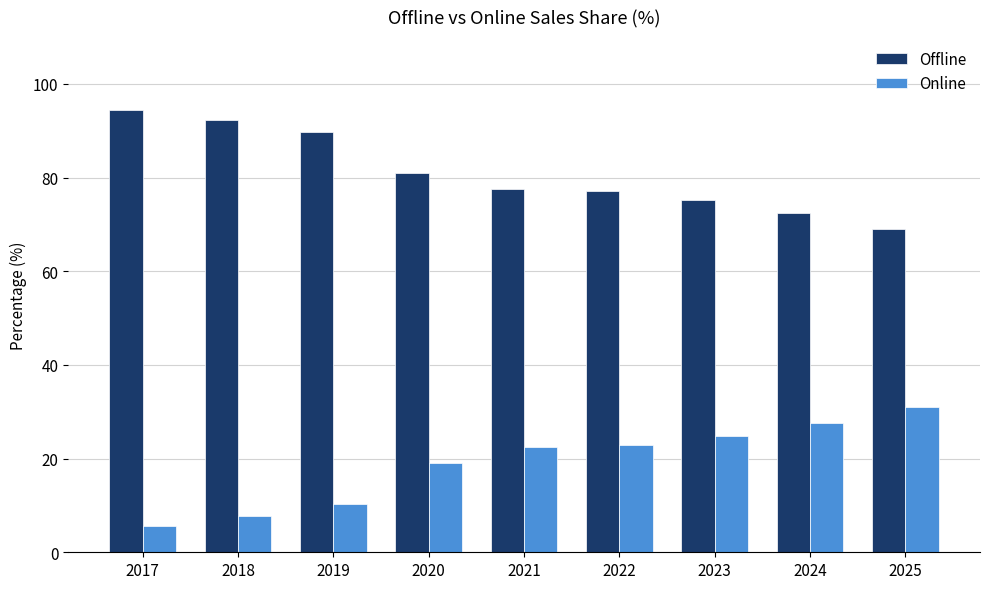

What is the sum of the Online values at 2023 and 2021?

47.3